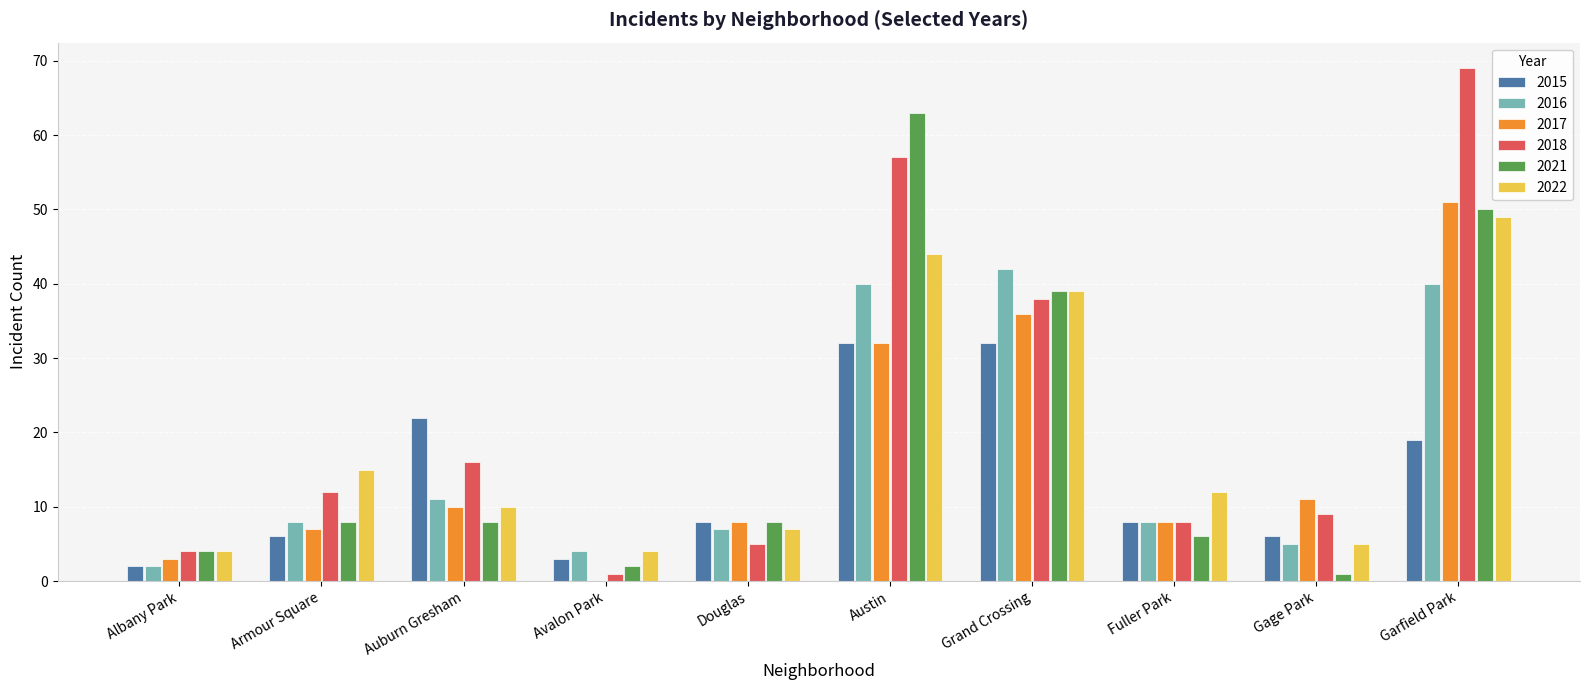

At which label does 2015 first exceed 8?

Auburn Gresham